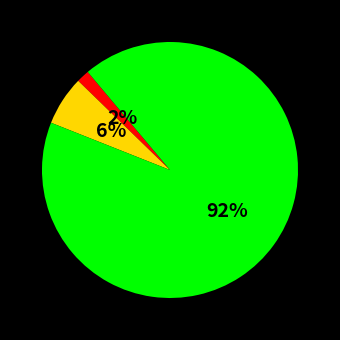

To the nearest percent, what is the average slice percentage?

33%